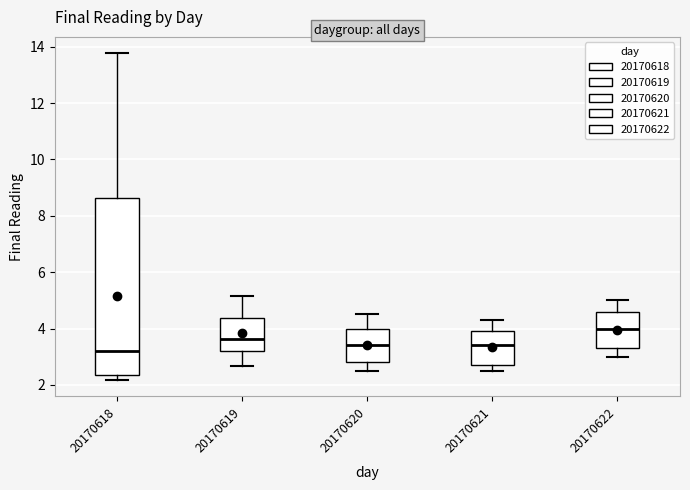

Reading left to right, read every box against the y-axis: the position of its median line, the range the box covers, and the ends of its whiskers. The values are not printed on the chart, so give them approximately, as read against the axis.

20170618: median 3.2, box 2.4 to 8.6, whiskers 2.2 to 13.8
20170619: median 3.6, box 3.2 to 4.4, whiskers 2.6 to 5.2
20170620: median 3.4, box 2.8 to 4.0, whiskers 2.6 to 4.6
20170621: median 3.4, box 2.8 to 4.0, whiskers 2.6 to 4.4
20170622: median 4.0, box 3.4 to 4.6, whiskers 3.0 to 5.0